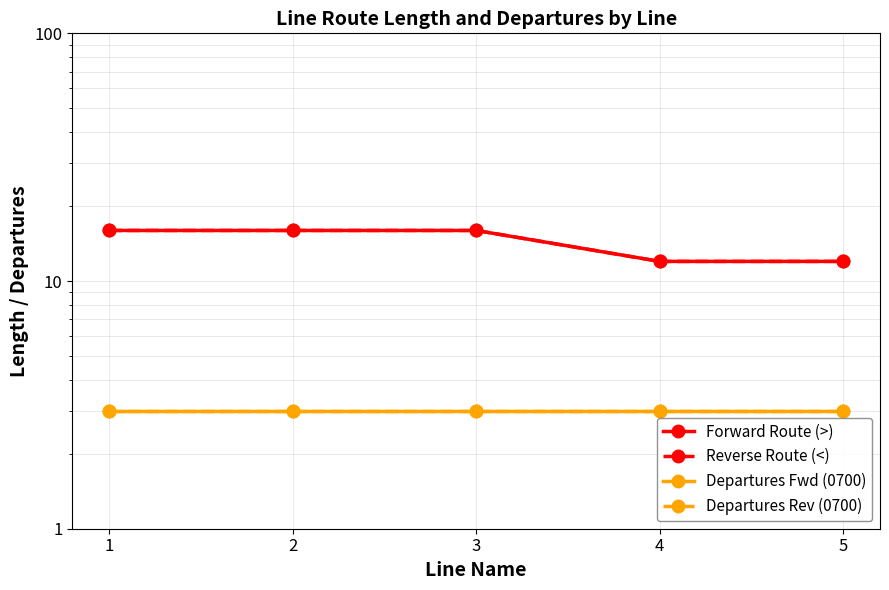

True or false: Departures Fwd (0700) and Reverse Route (<) cross at least once.

False